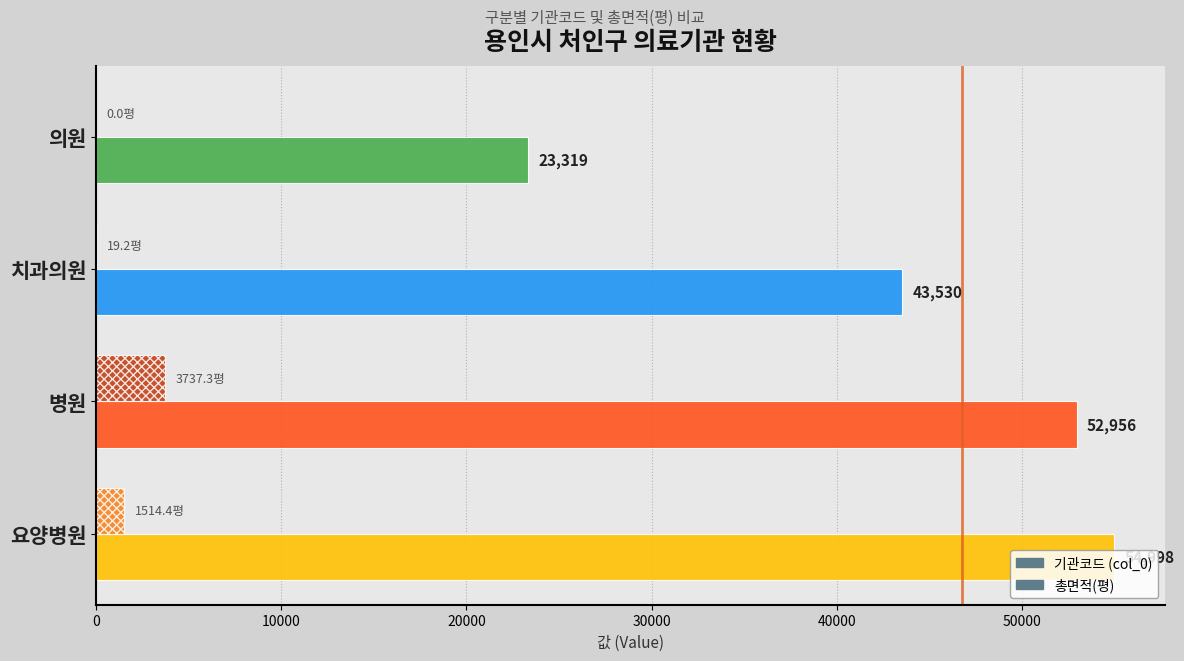

What is the sum of all 총면적(평) values?

5270.9